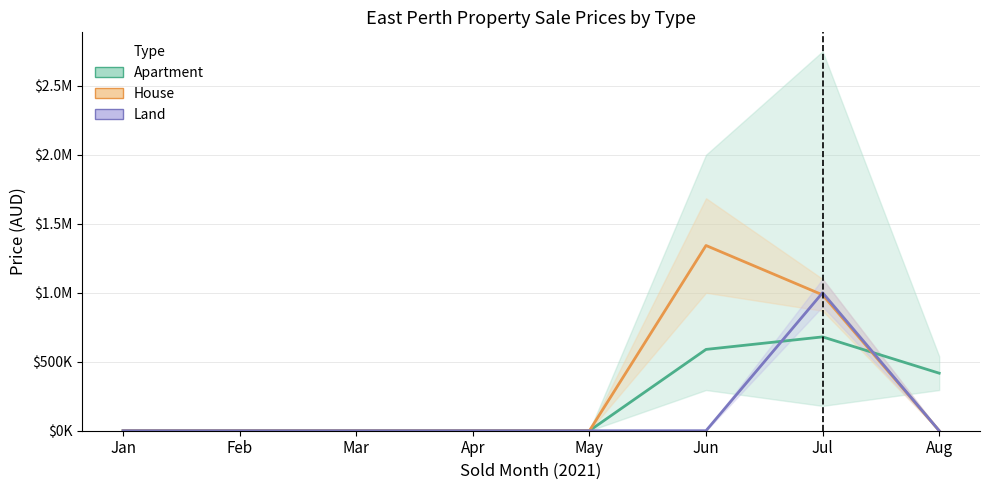

Which series ends up on top after the final intersection of Land and House?

Land